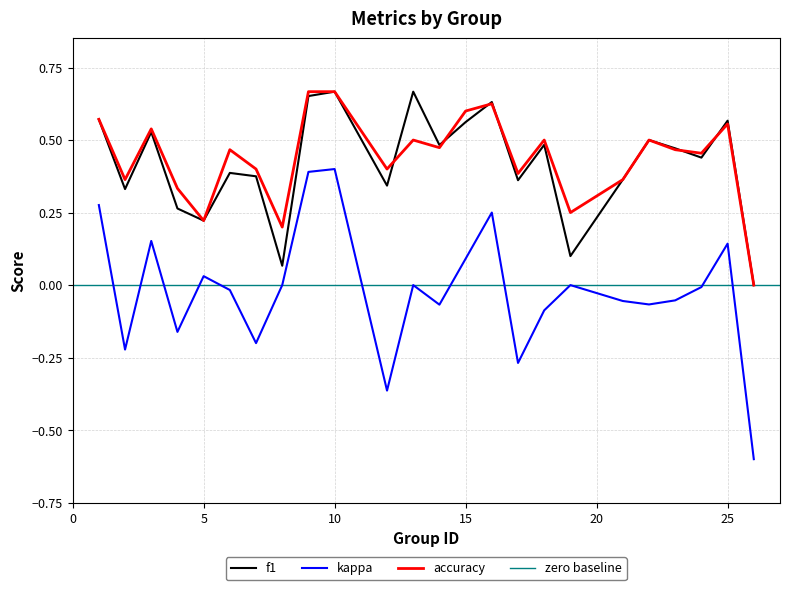

Between 9 and 2, which is larger?

9